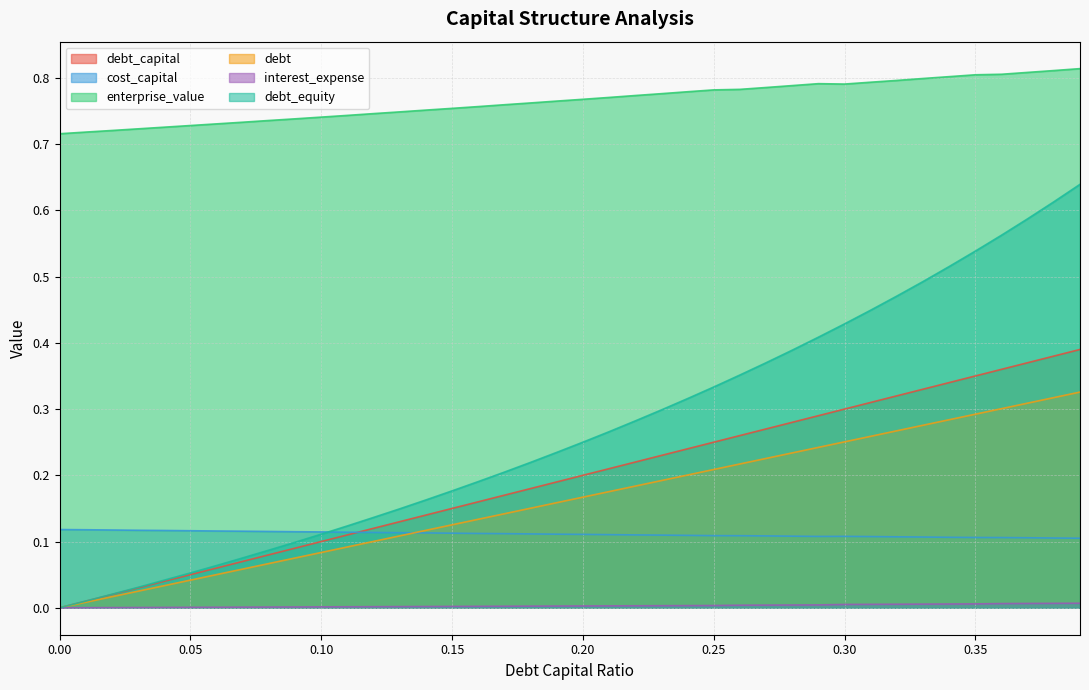

True or false: debt_capital and interest_expense intersect in this chart.

False